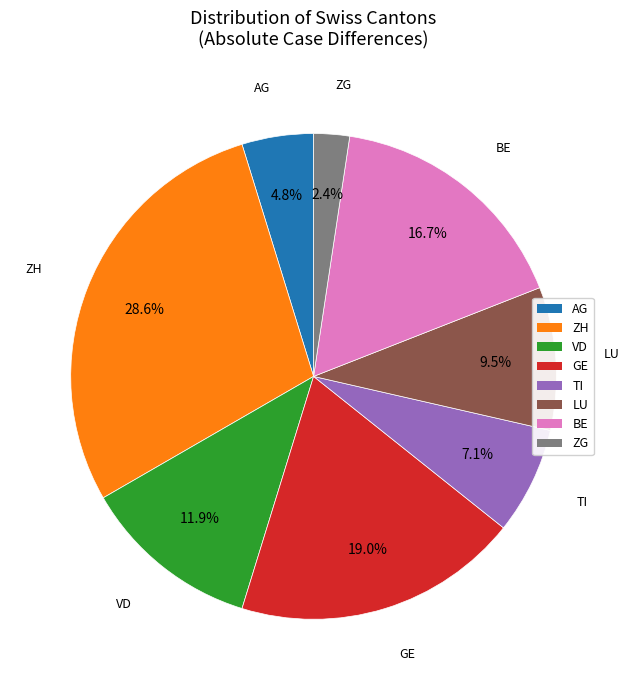

Is there any slice that represents more than half of the pie?

No